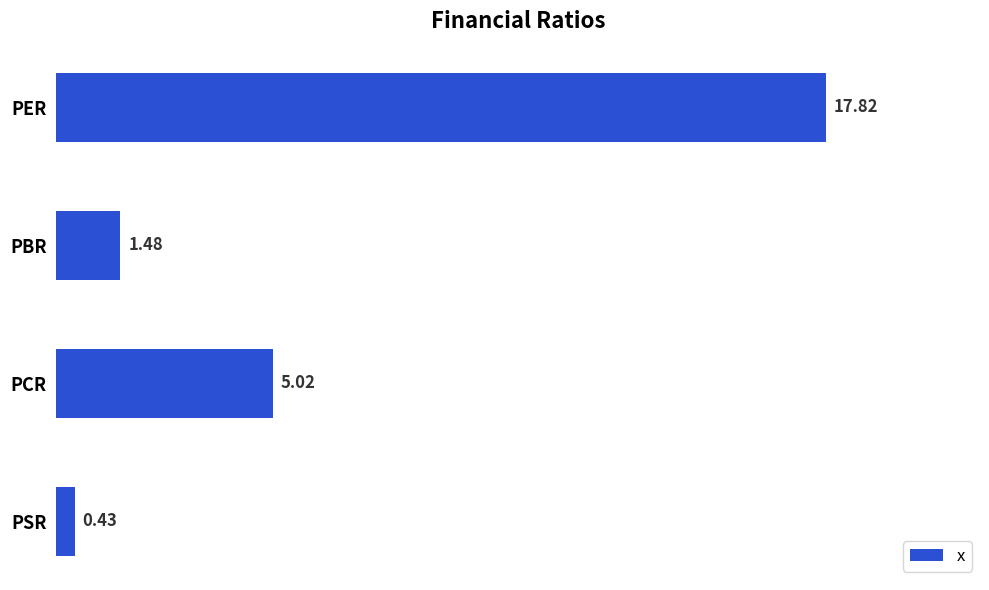

What is the label of the 2nd bar from the top?

PBR